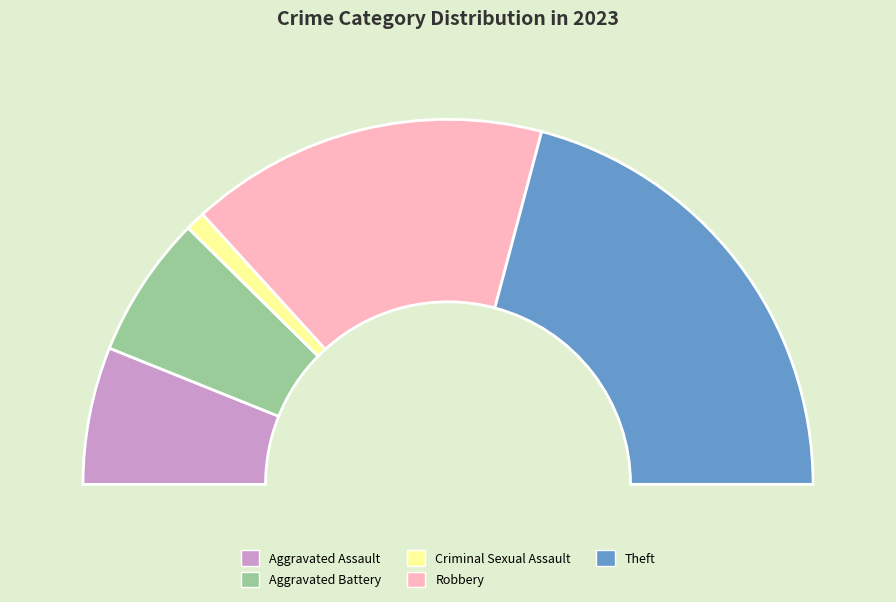

How many slices are in this pie chart?

5